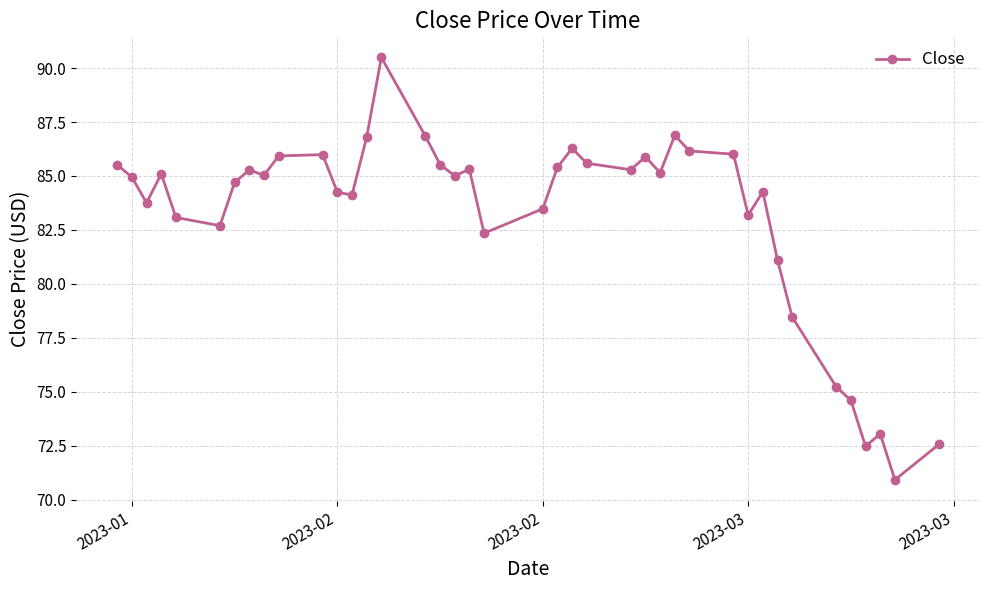

What is the maximum value shown in the chart?

90.5